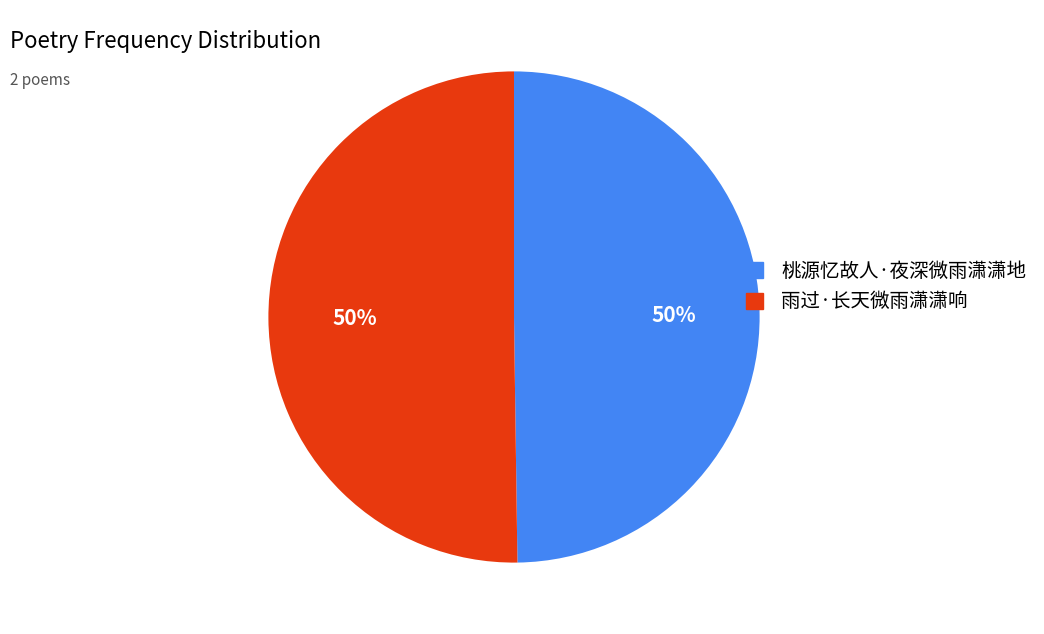

Is it true that 雨过·长天微雨潇潇响 is 42% of the pie?

False